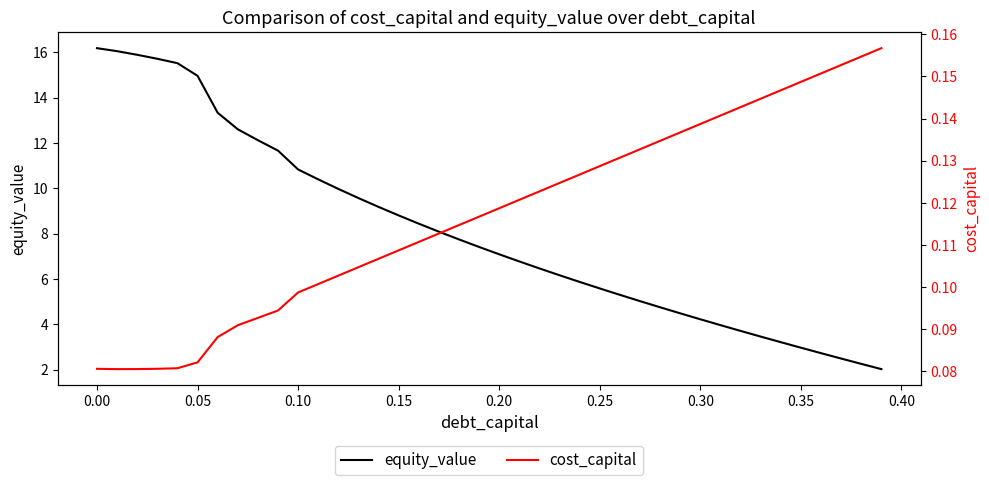

How many values in the equity_value series are below 7?

19